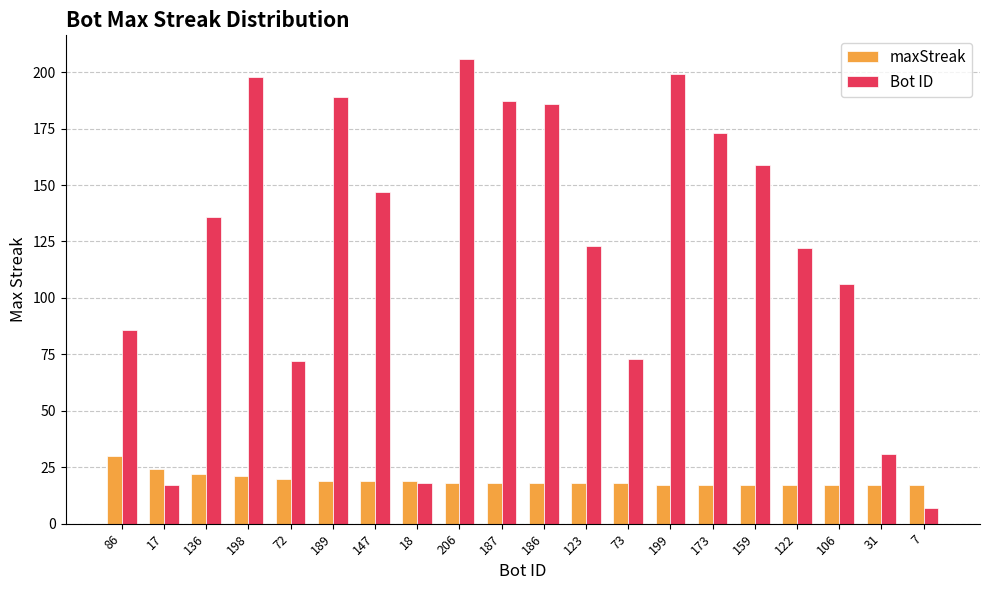

List the series in order of their peak value, lowest first.

maxStreak, Bot ID